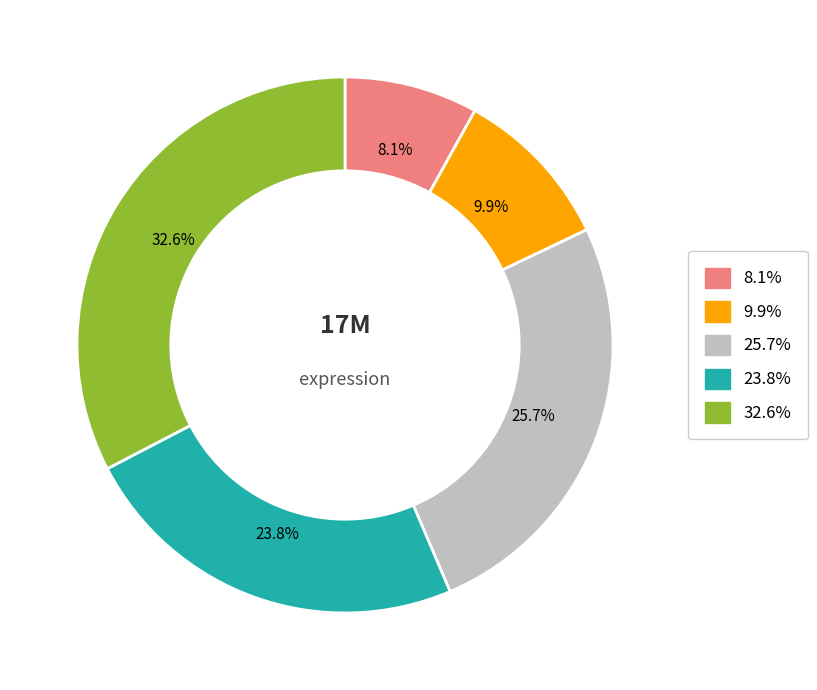

Is there any slice that represents more than half of the pie?

No